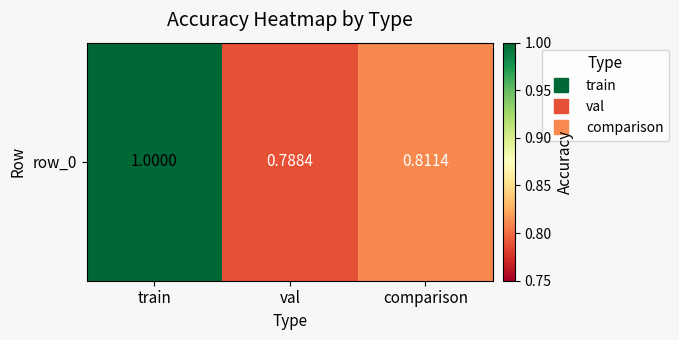

What is the sum of the values at comparison and val?

1.6